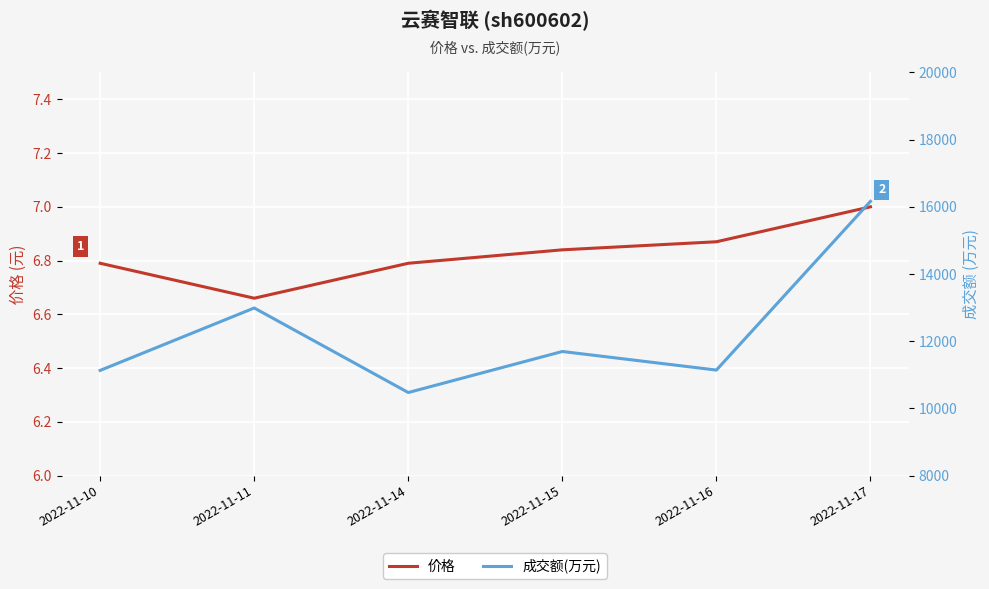

At how many categories does at least one series exceed 9430?

6